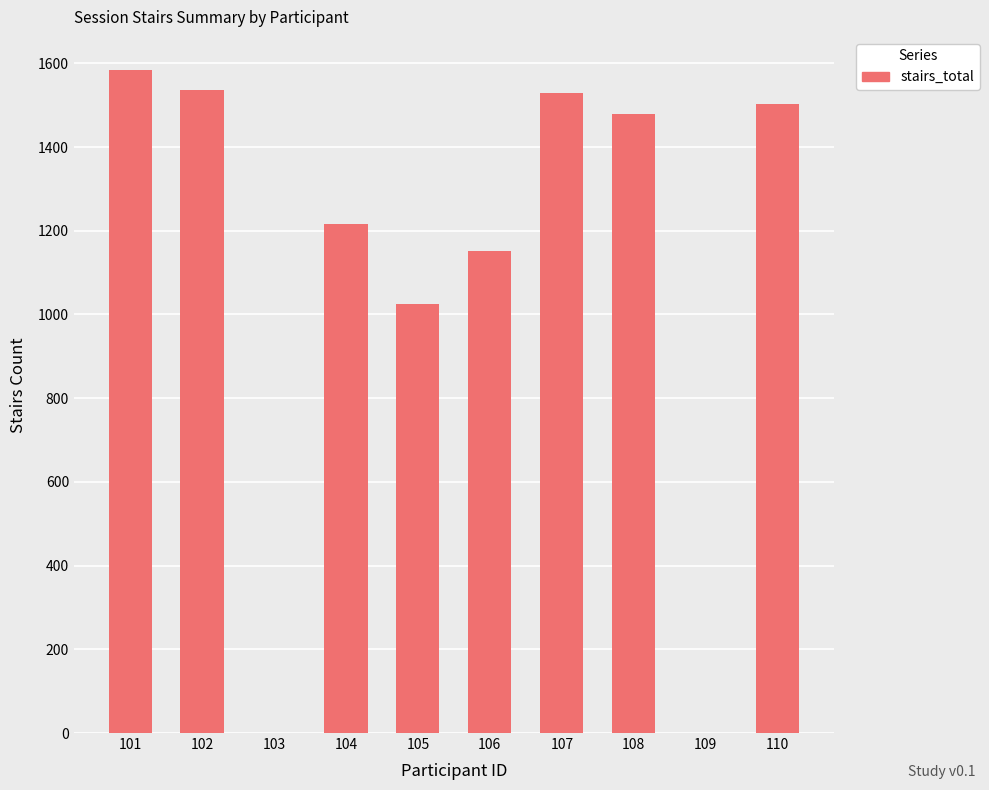

The value at 101 is 550. True or false?

False